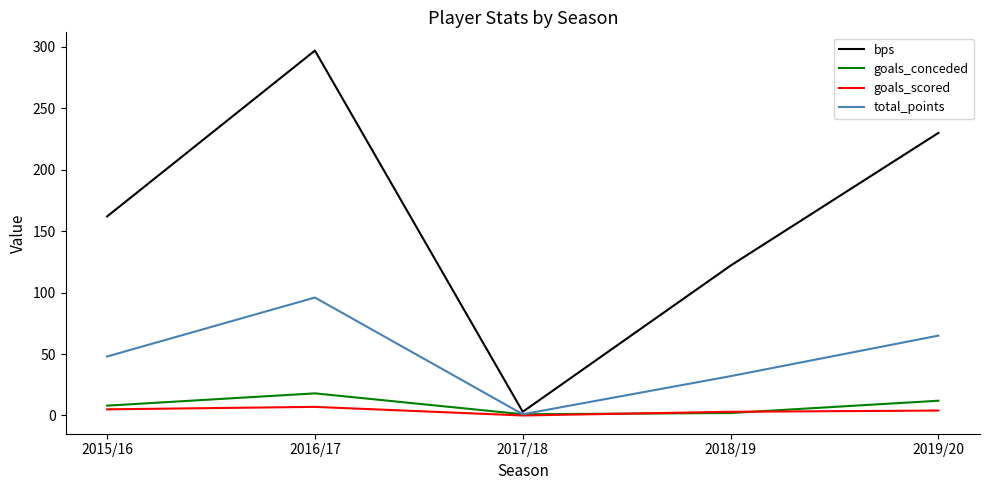

What position from the right is 2018/19?

2